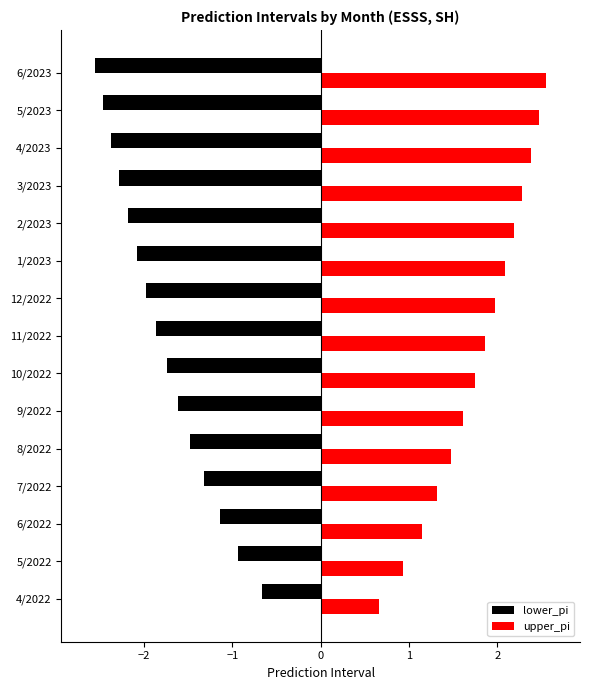

List the series in order of their overall mean, highest first.

upper_pi, lower_pi